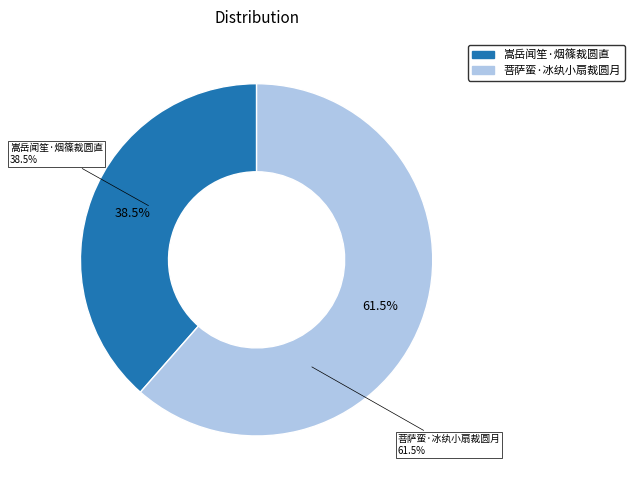

Is it true that 嵩岳闻笙·烟篠裁圆直 is 39% of the pie?

True